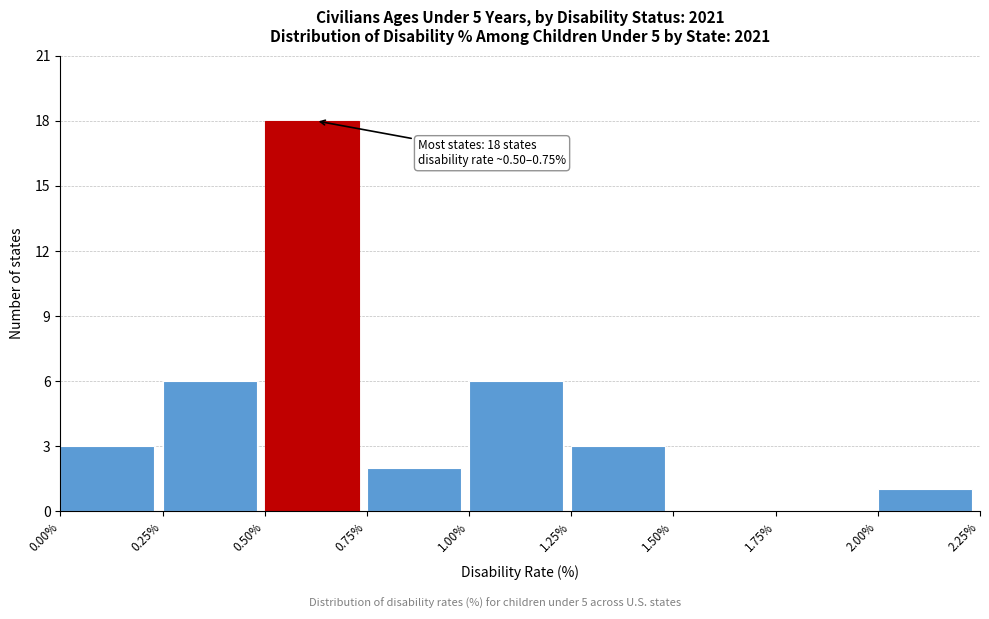

Which range on the x-axis has the tallest bar?

0.50% to 0.75%